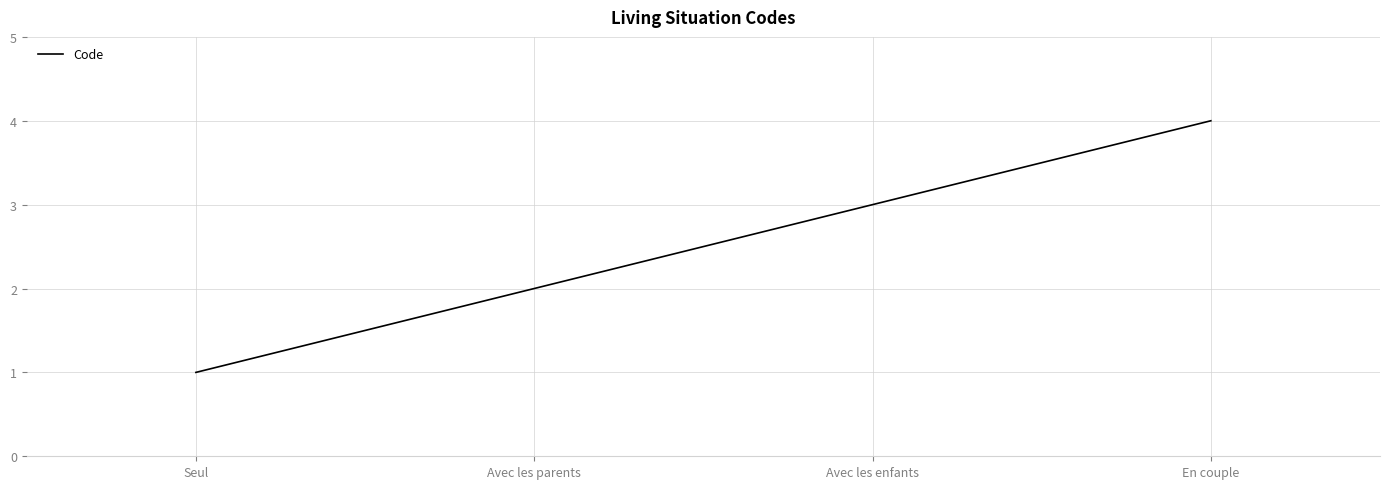

The chart shows a value of 1 at Seul. True or false?

True